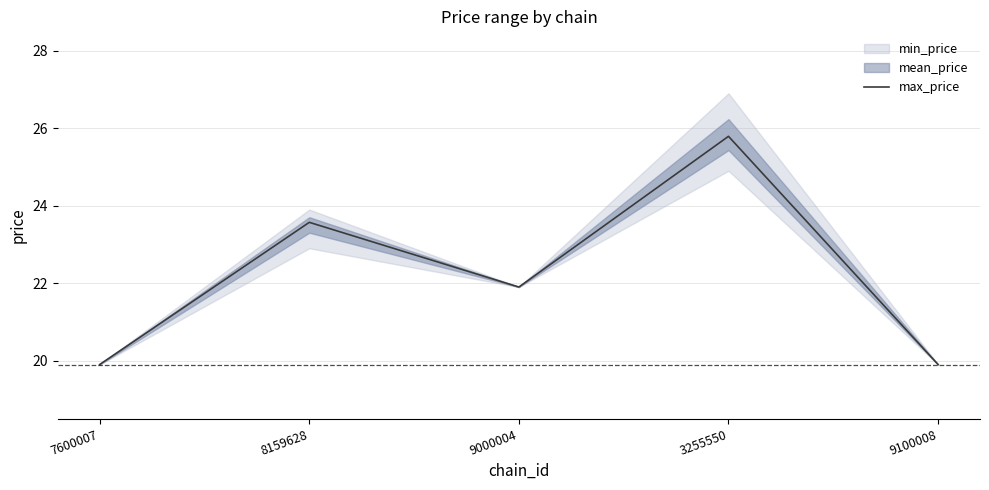

How many points are higher than both their immediate neighbors (excluding endpoints)?

2